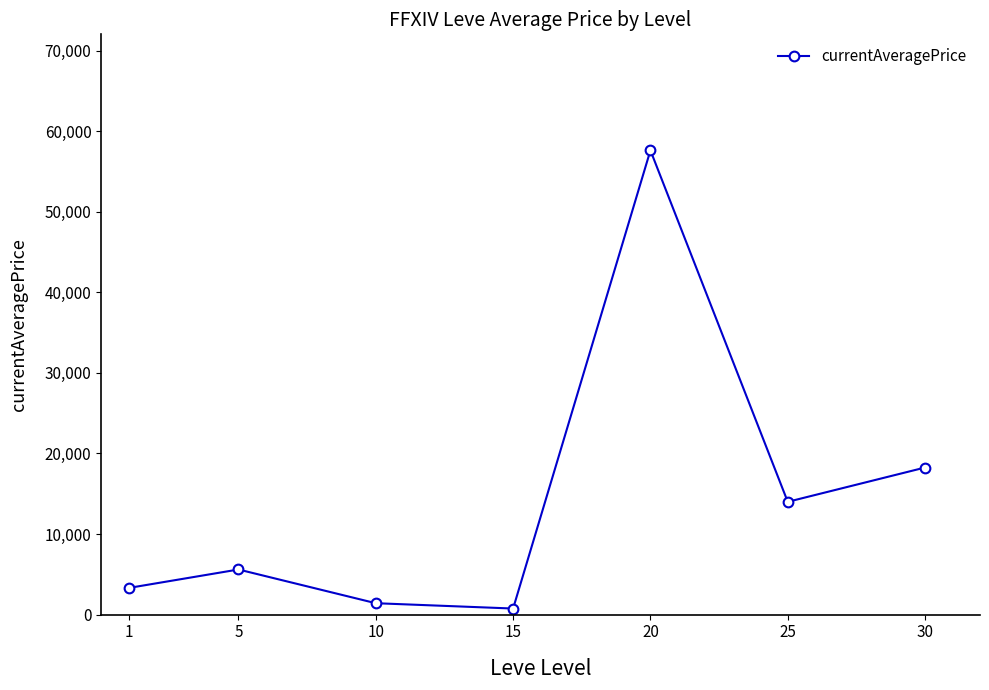

Which has a higher value, 30 or 10?

30